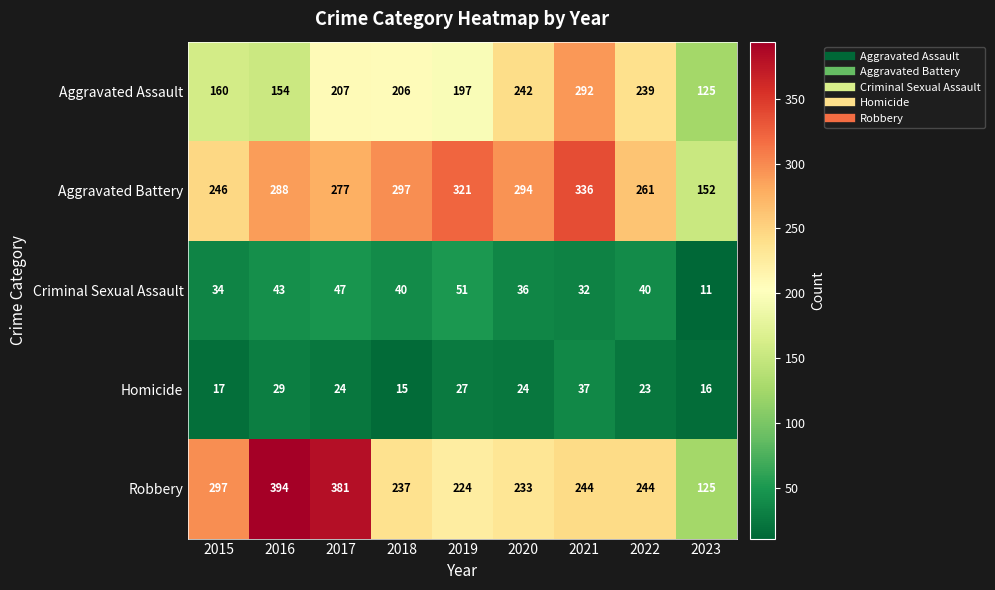

At which label is Criminal Sexual Assault closest to 31?

2021